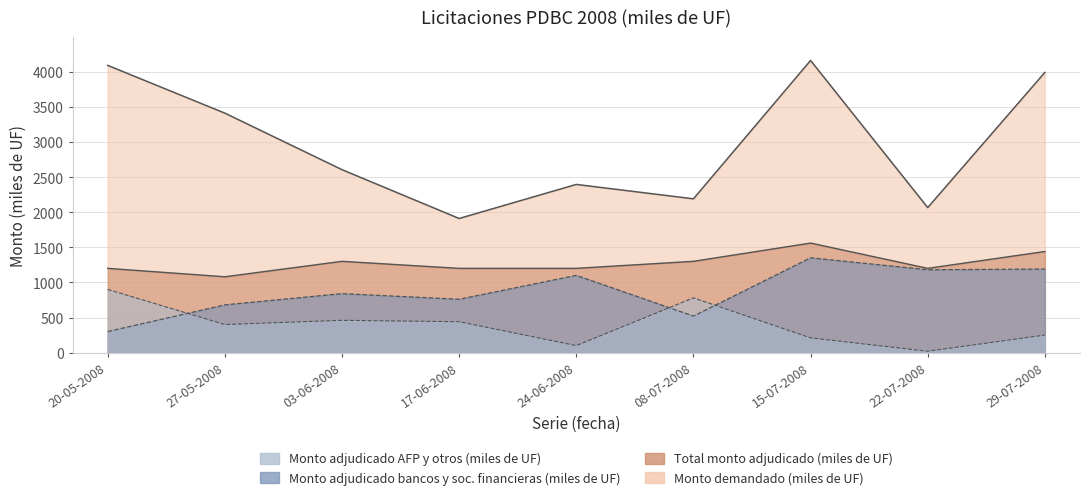

At how many categories does at least one series exceed 1217?

9